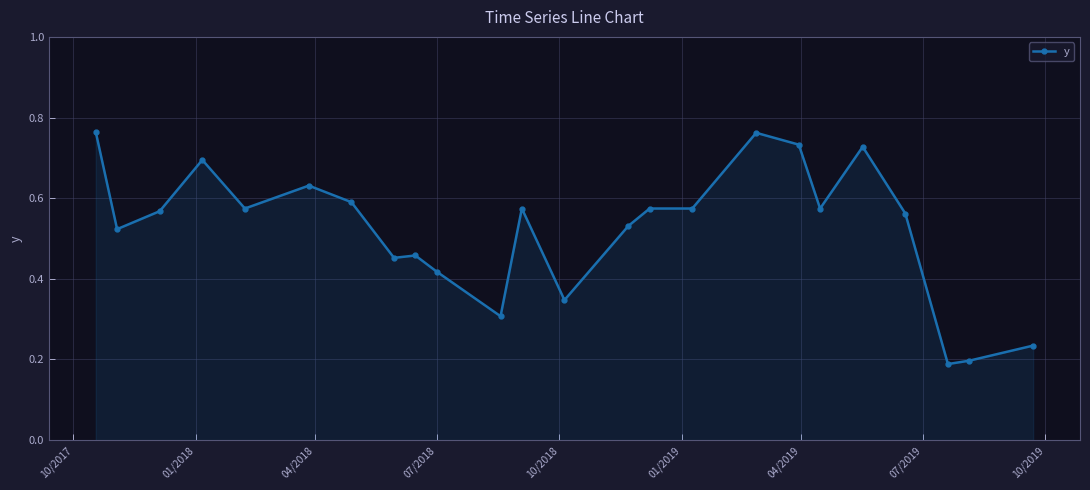

Count the values in the range 0 to 1.

24